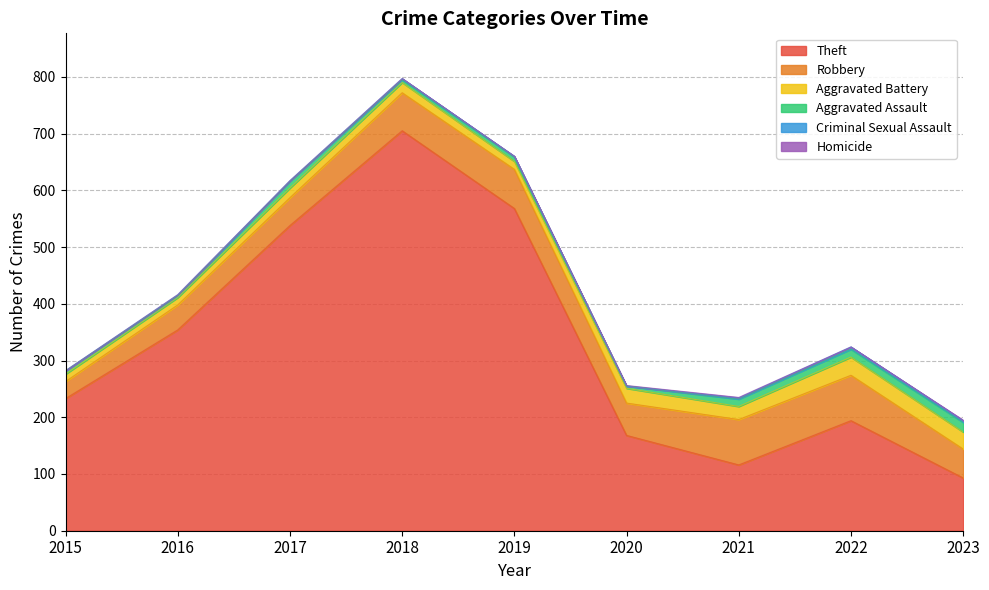

In Criminal Sexual Assault, how many points are higher than both neighbors (excluding endpoints)?

3